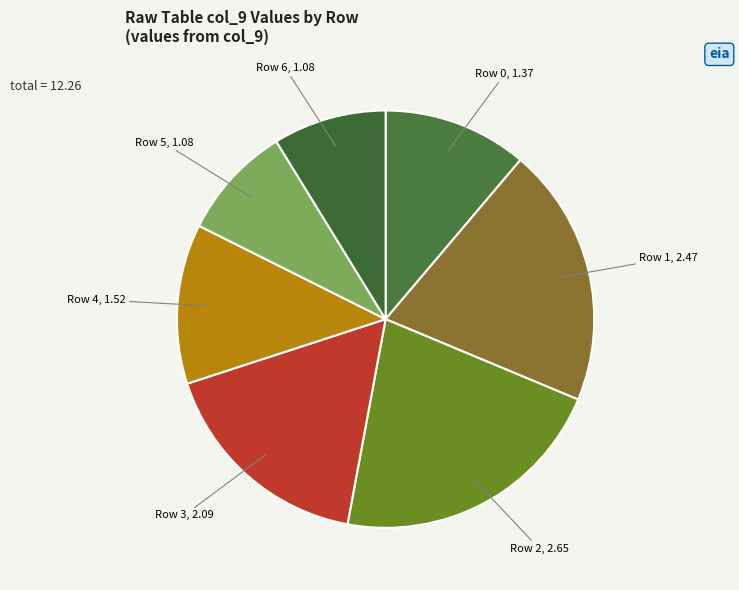

Approximately how many times larger is the value at Row 1 compared to Row 5?

2.3